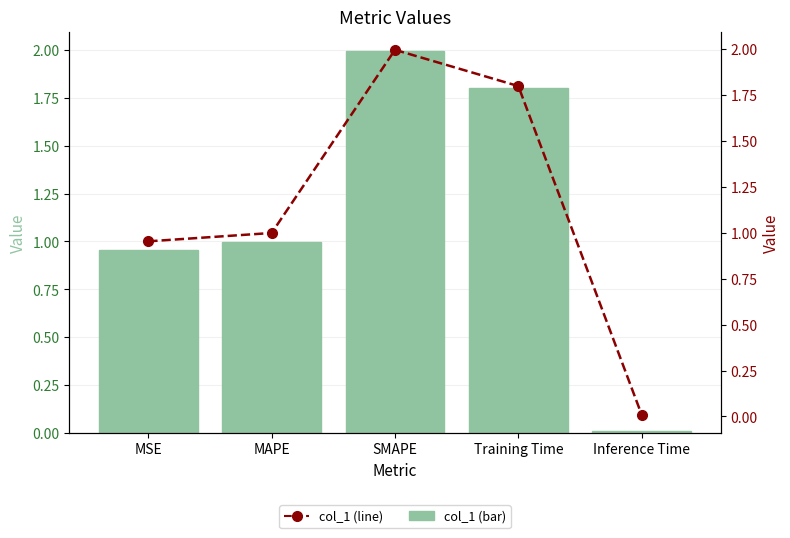

What is the label of the 5th bar from the right?

MSE